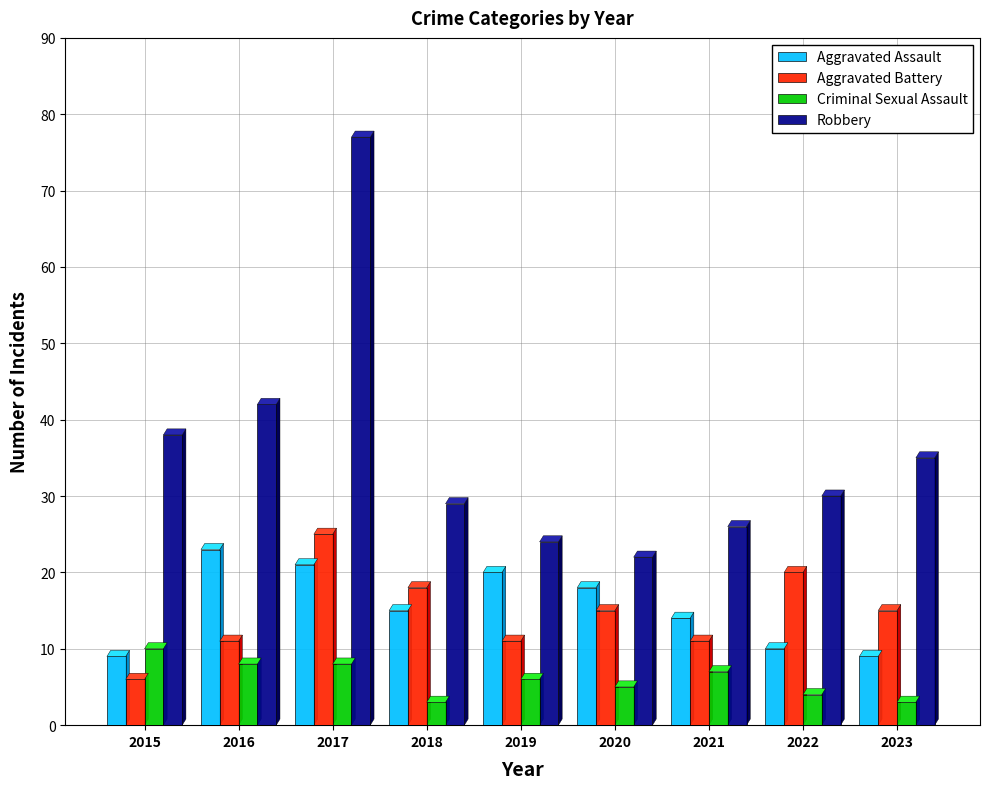

At which category does the chart reach its peak across all series?

2017